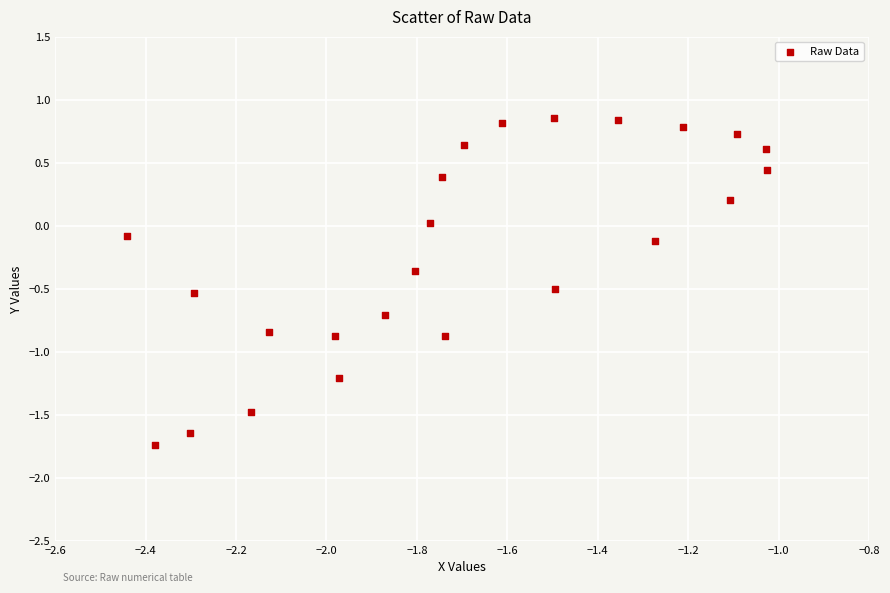

What is the range of Y values (max minus min)?

2.6